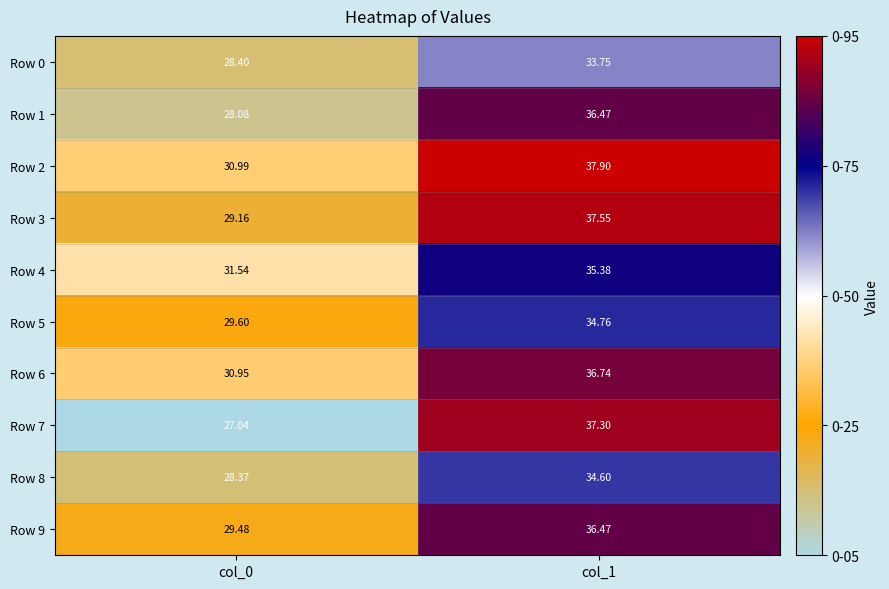

Is the value of Row 7 at col_0 greater than the value of Row 4 at col_0?

No